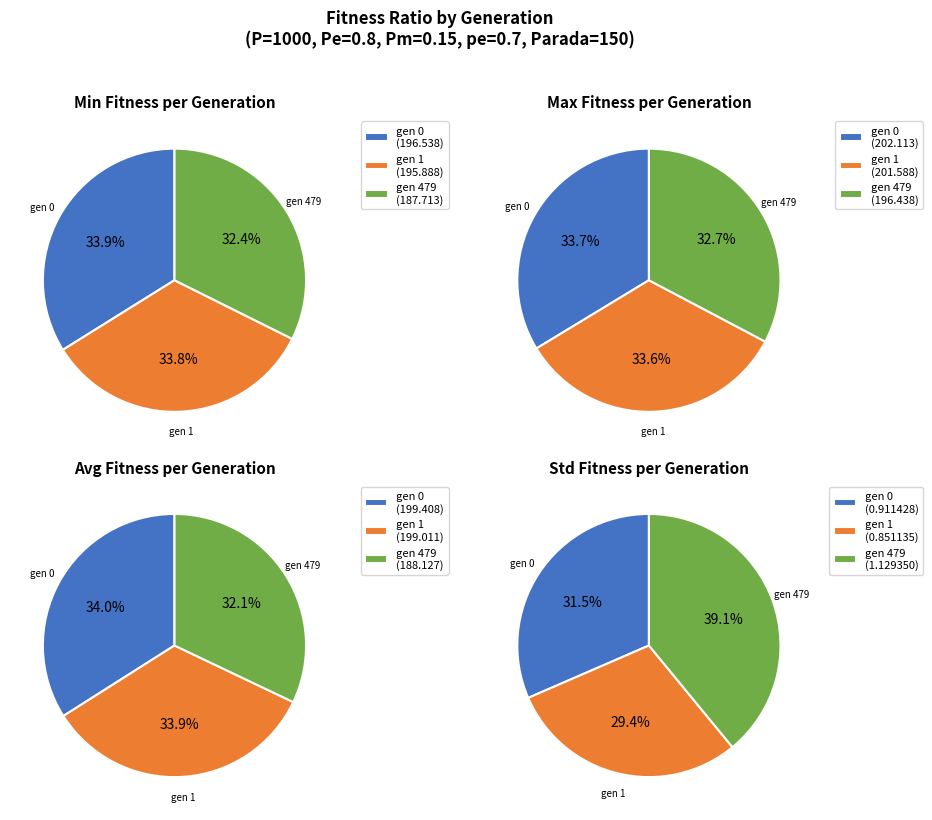

Which category has the biggest portion of the pie?

gen 0